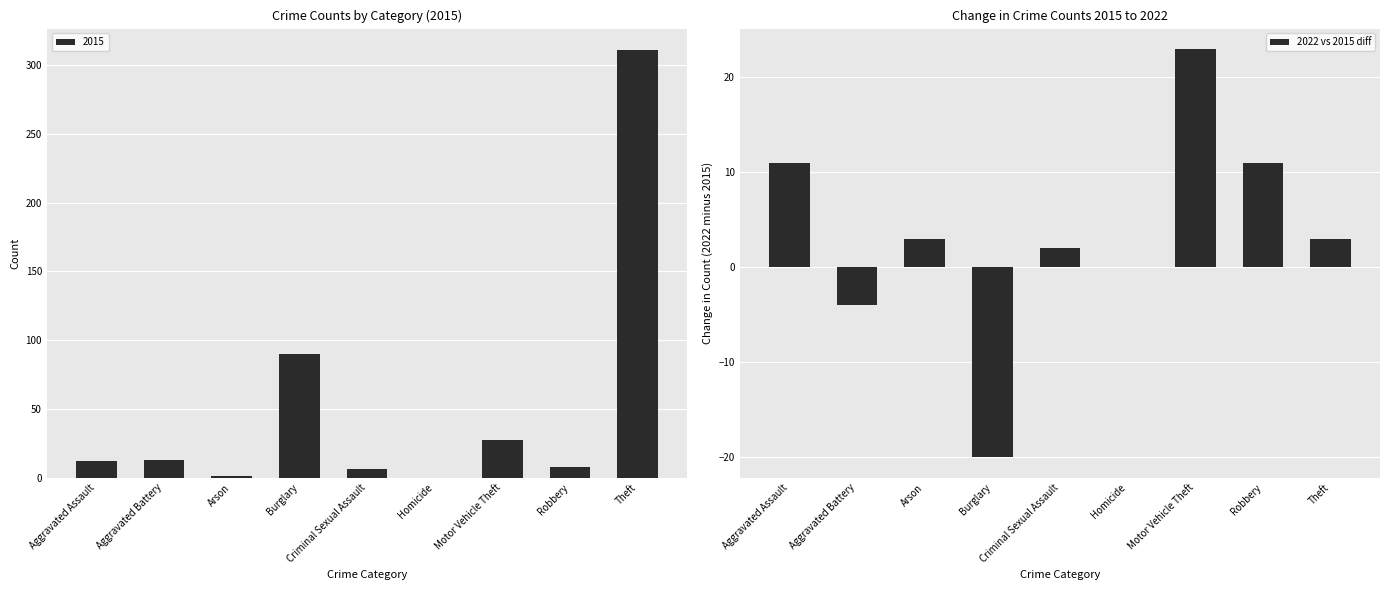

Count the number of categories in the chart.

9